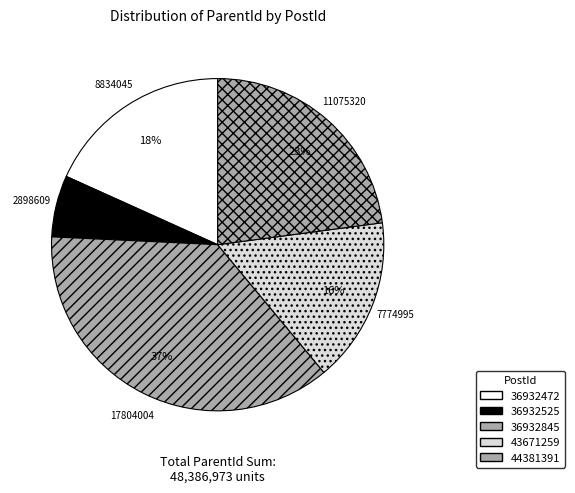

To the nearest percent, what is the average slice percentage?

20%